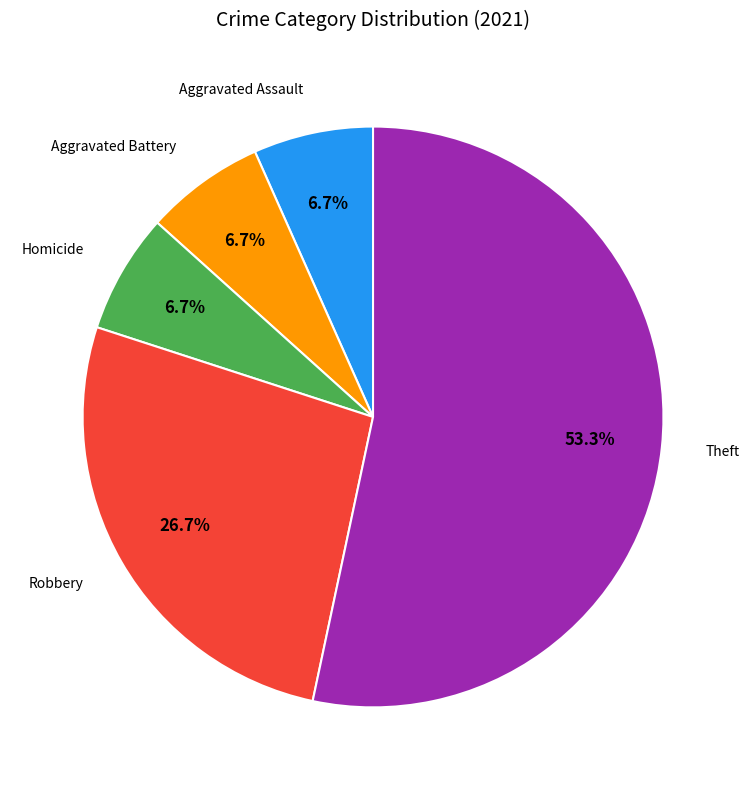

Which slice is the largest?

Theft